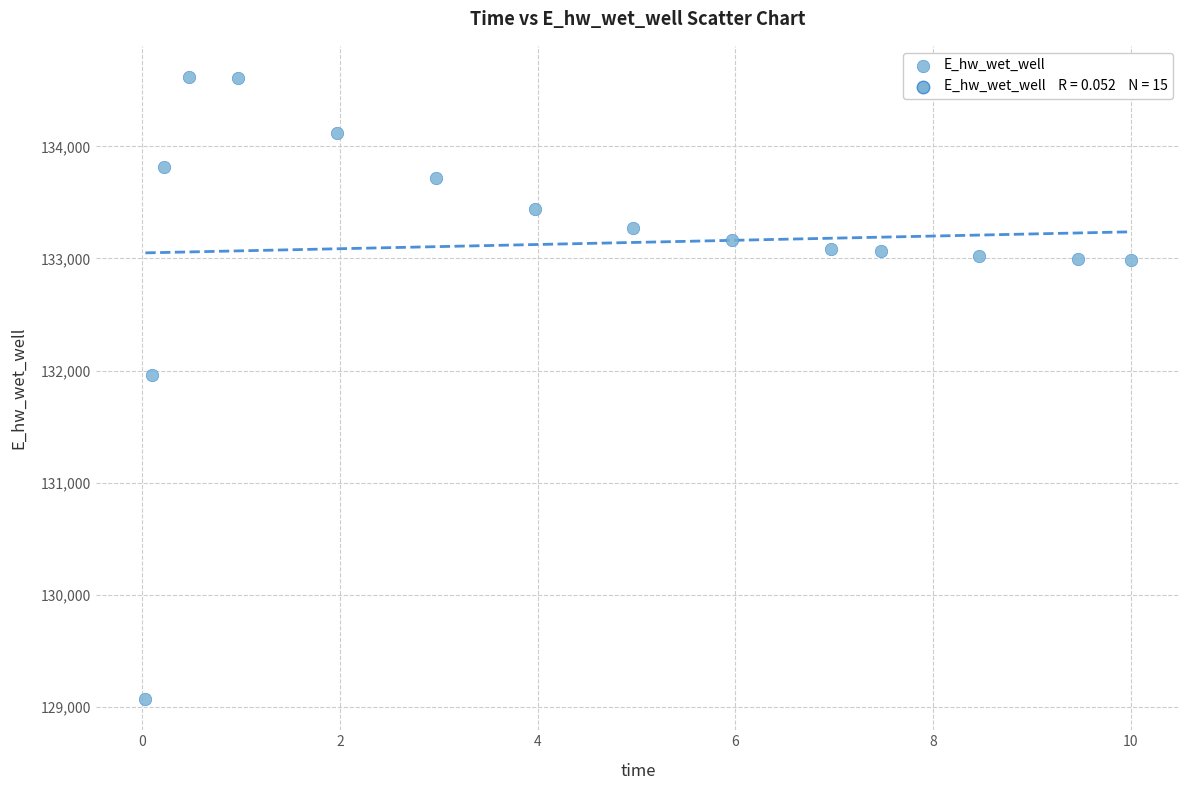

What is the range of X values (max minus min)?

10.0